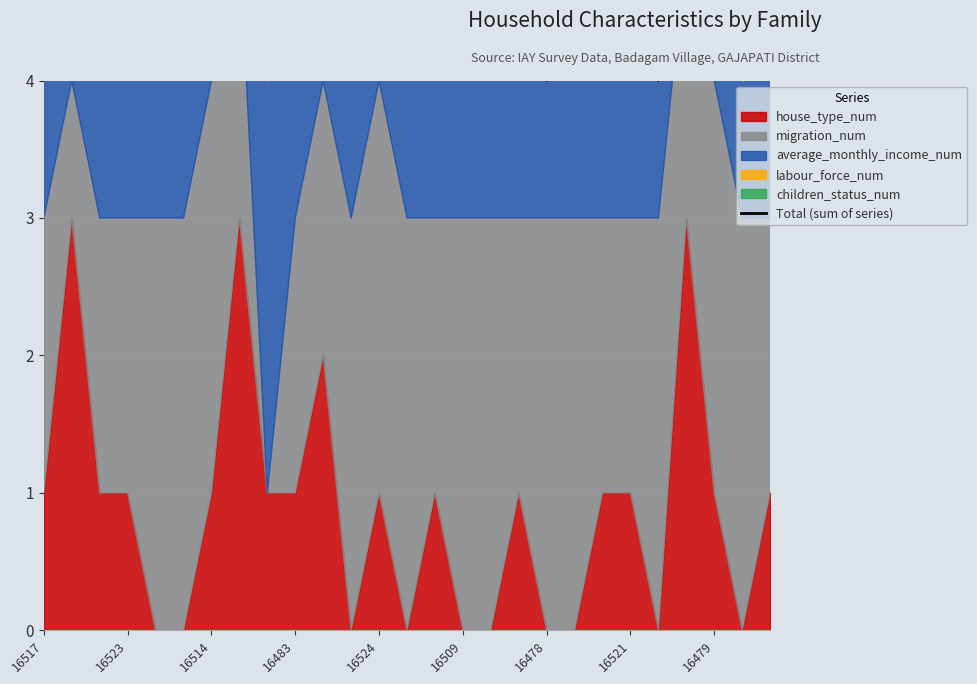

The chart shows a value of 2 at 19. True or false?

False